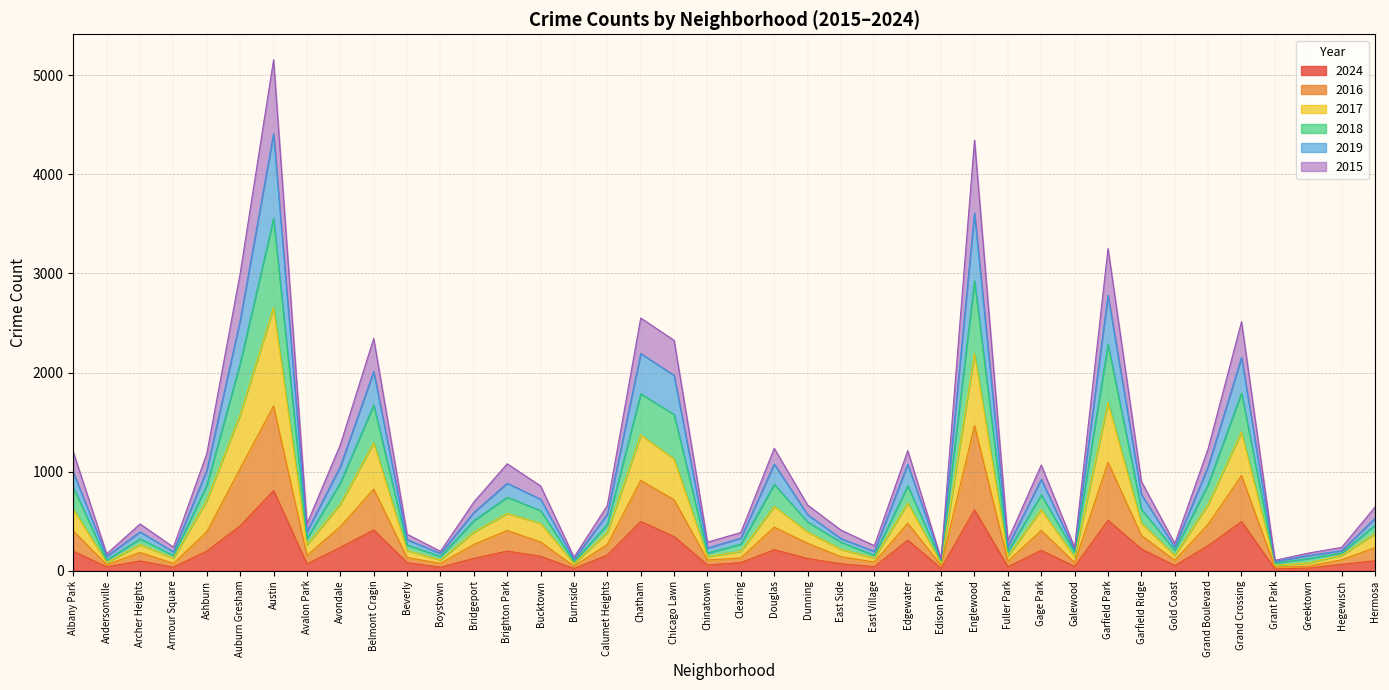

How many distinct data groups are displayed?

6